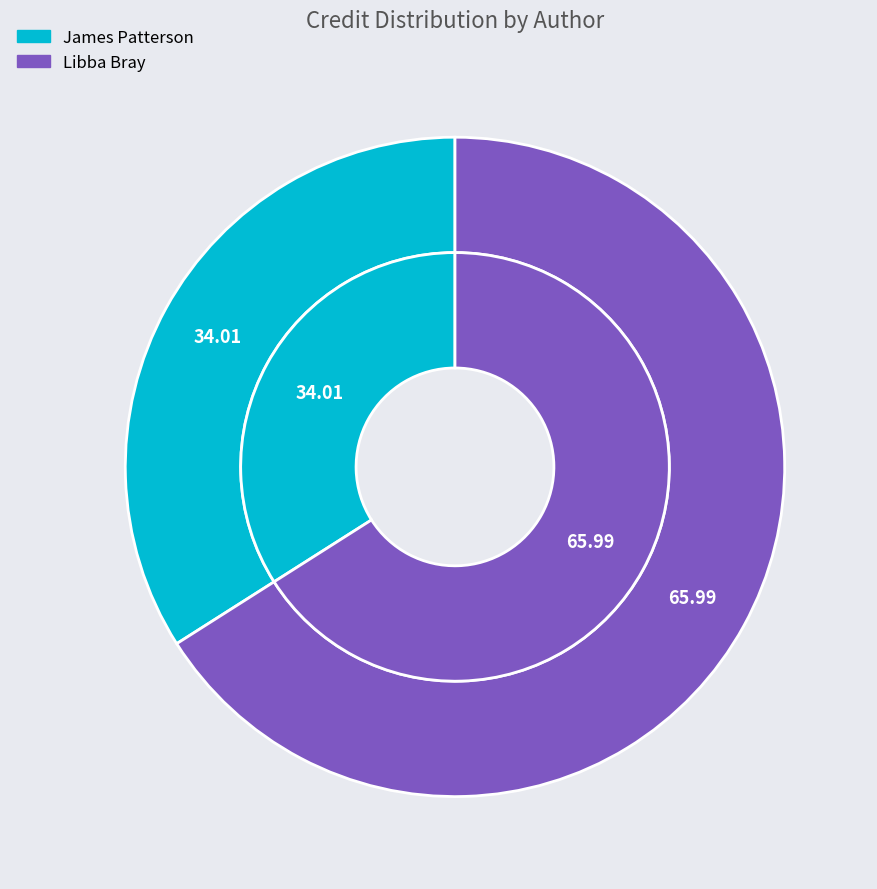

To the nearest percent, what percentage of the pie is Libba Bray?

66%